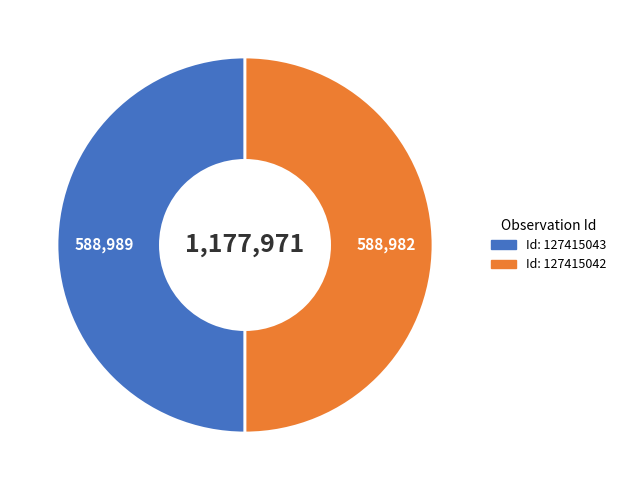

Count the number of slices in the pie.

2